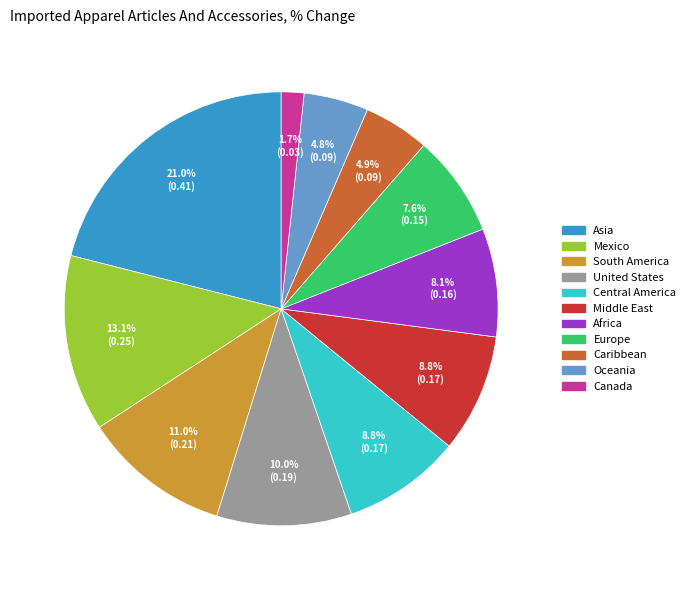

What is the total percentage of Asia and South America?

32.1%